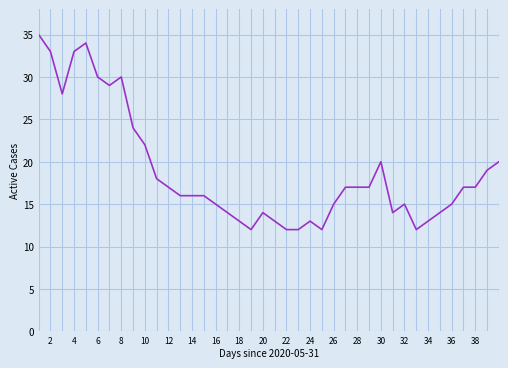

What is the value of the 1st point from the left?

35